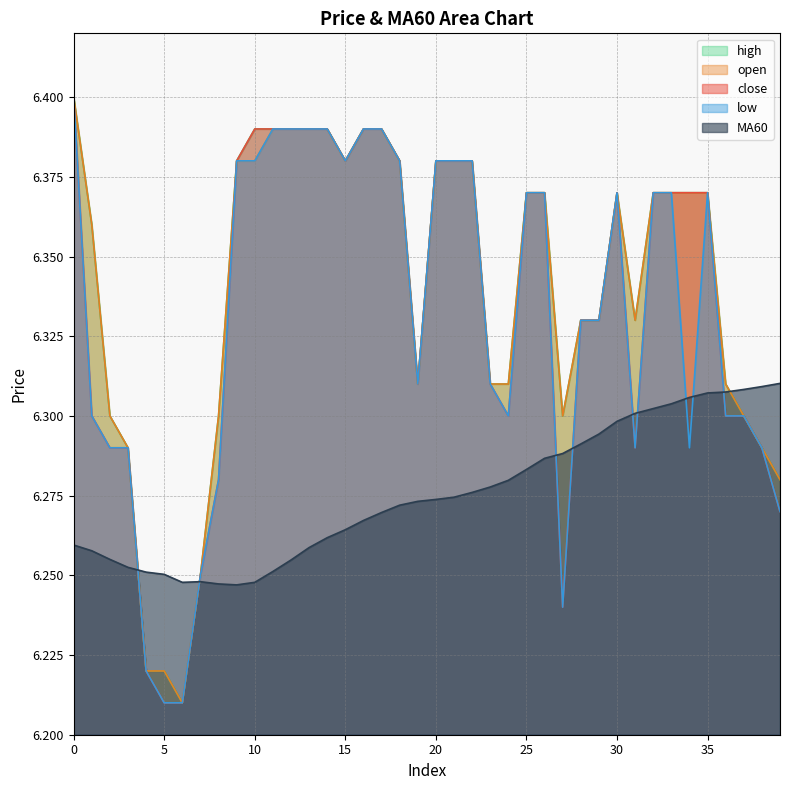

How many lines are shown in the chart?

5